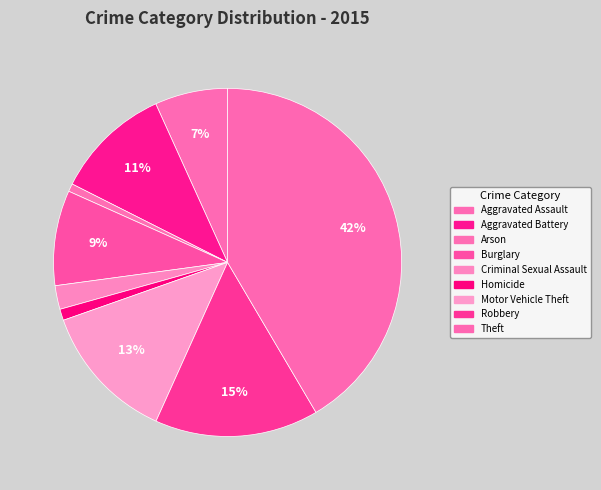

To the nearest percent, what portion does Motor Vehicle Theft represent?

13%